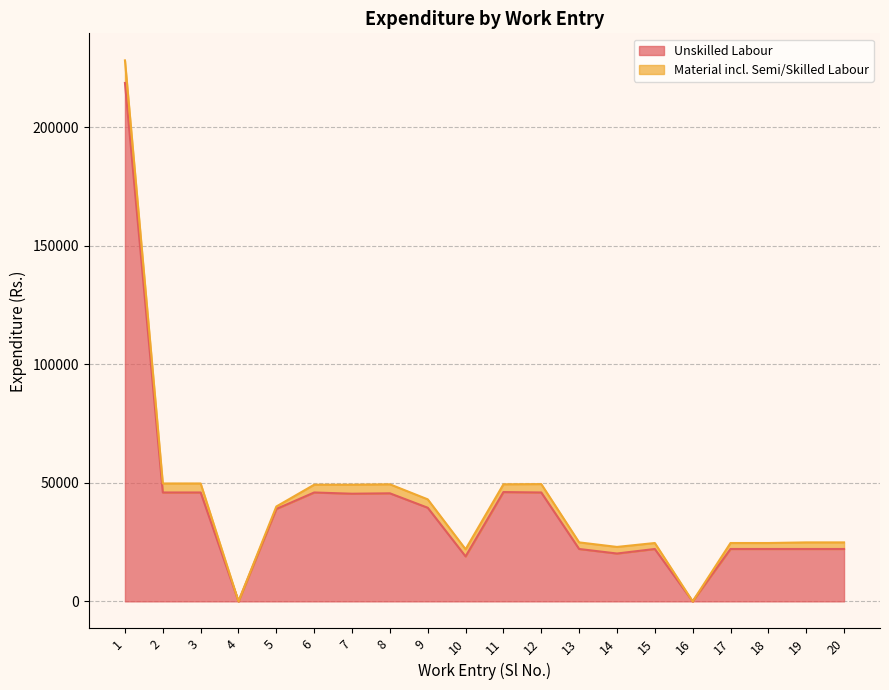

Is it true that the value at 6 is 45936?

True